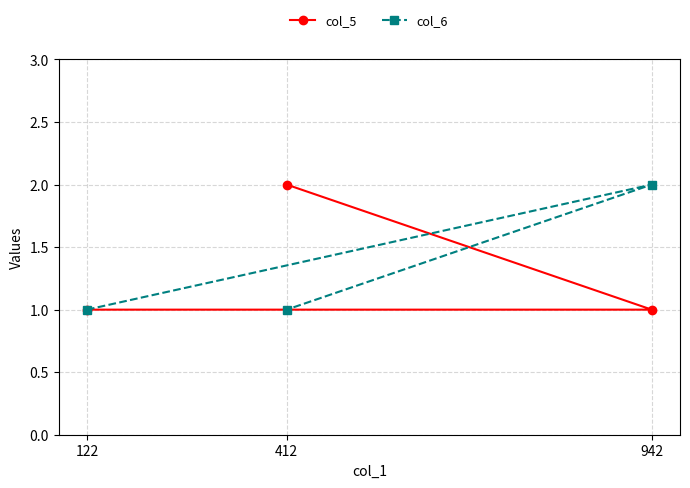

What position from the left is 122?

1